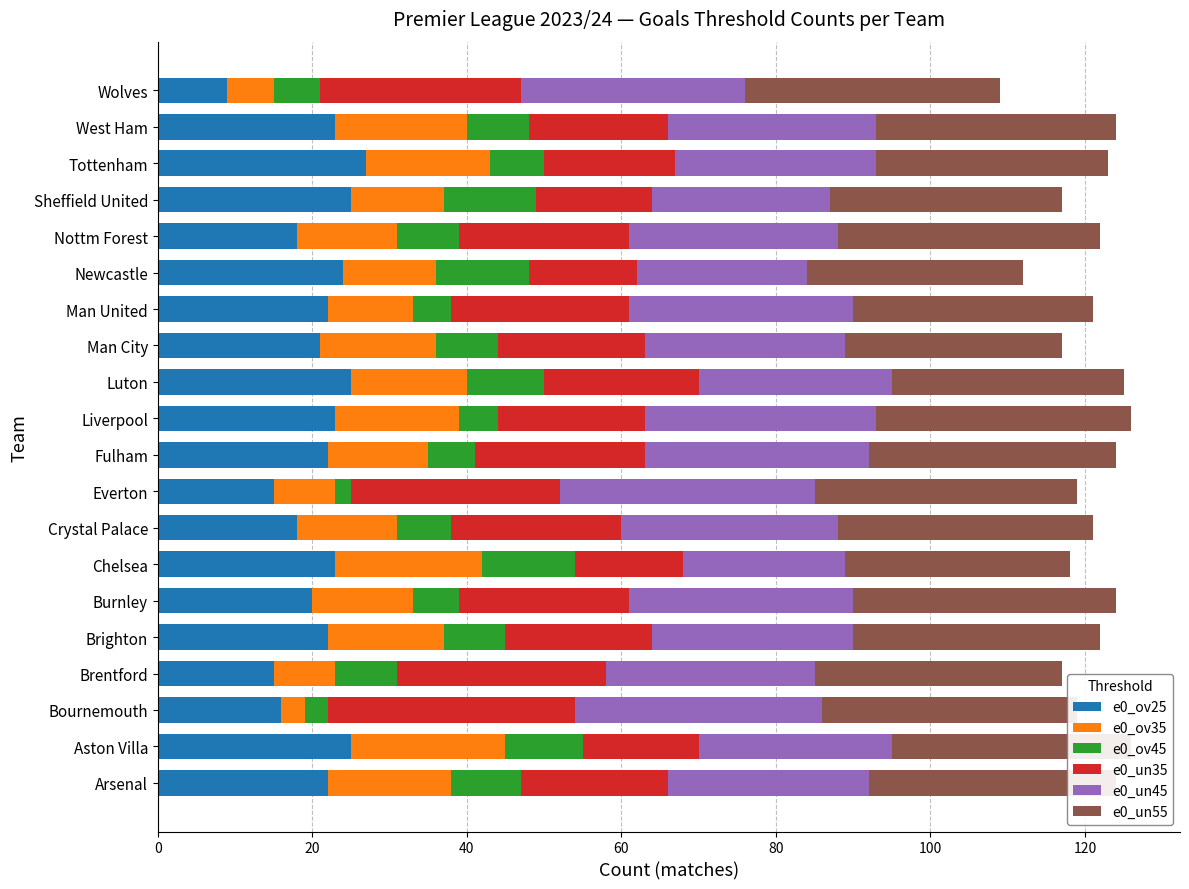

What is the total value across all series at West Ham?

124